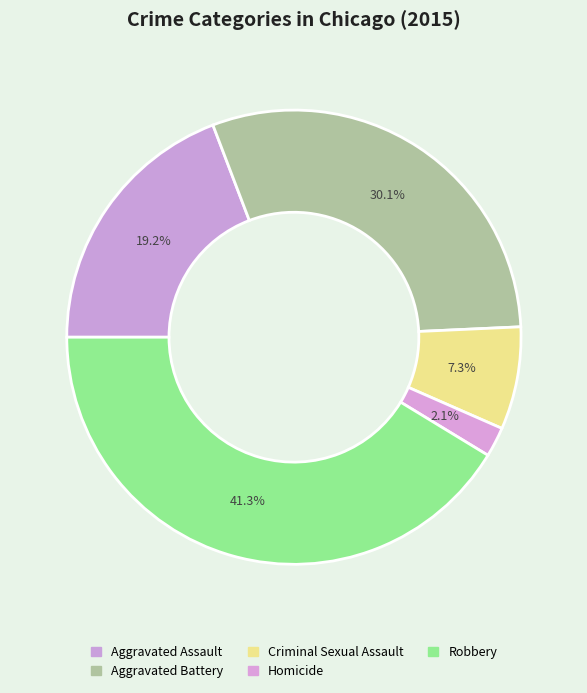

Does any single category account for the majority?

No